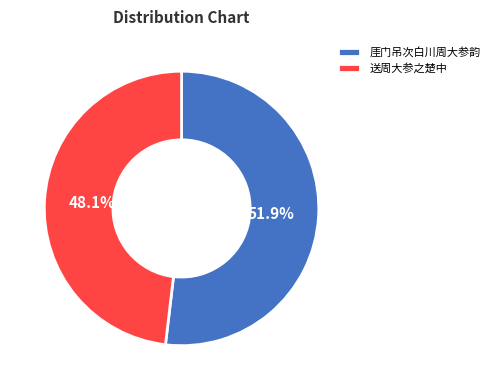

Rank the categories by value from lowest to highest.

送周大参之楚中, 厓门吊次白川周大参韵